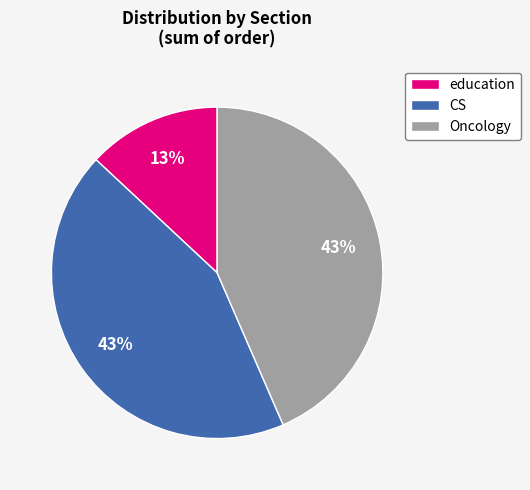

To the nearest percent, what is the difference between the largest and smallest slice percentages?

30%